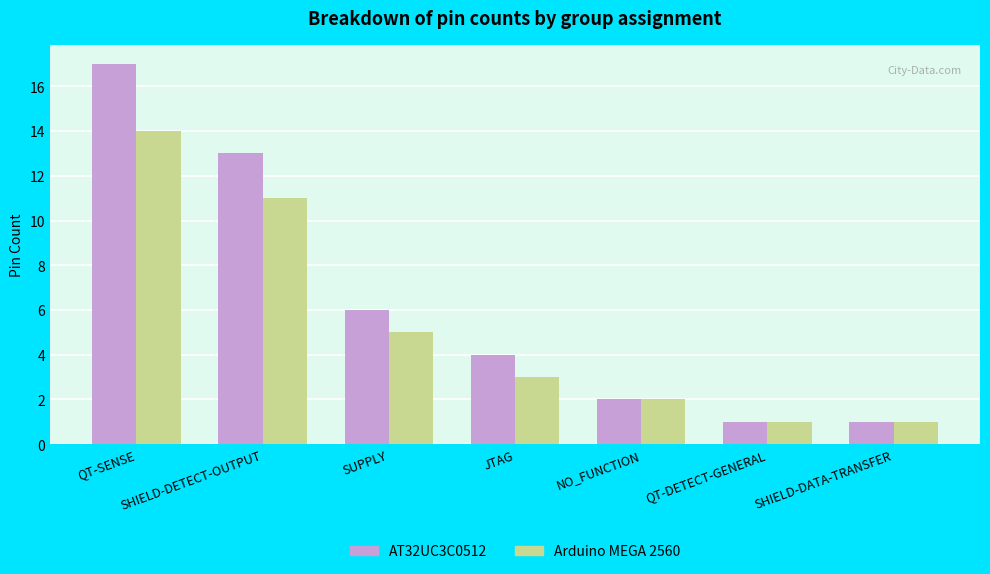

How many bars are there in each group?

2